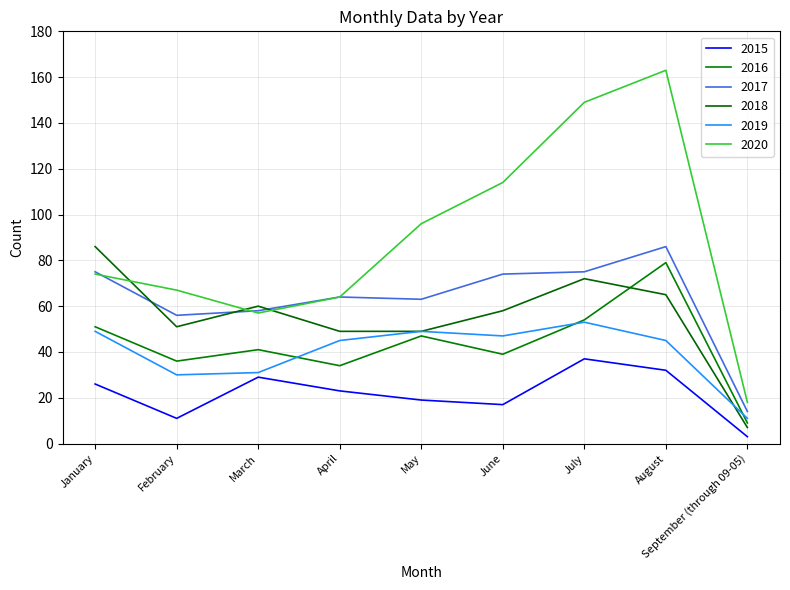

What are all the series names shown in the legend?

2015, 2016, 2017, 2018, 2019, 2020